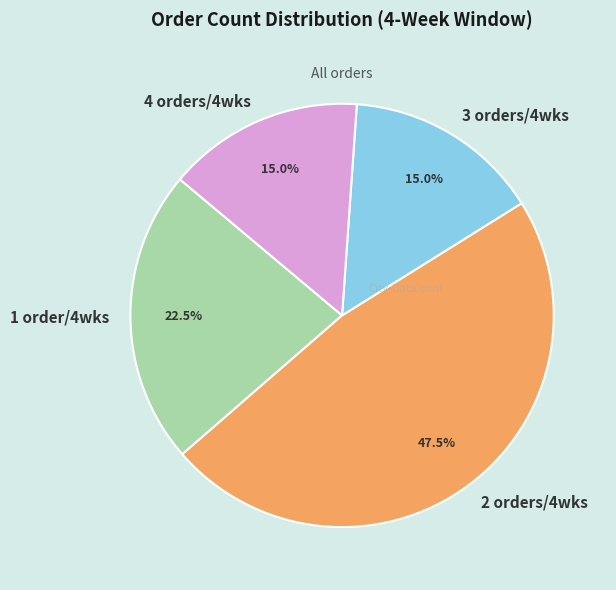

To the nearest percent, what is the average slice percentage?

25%